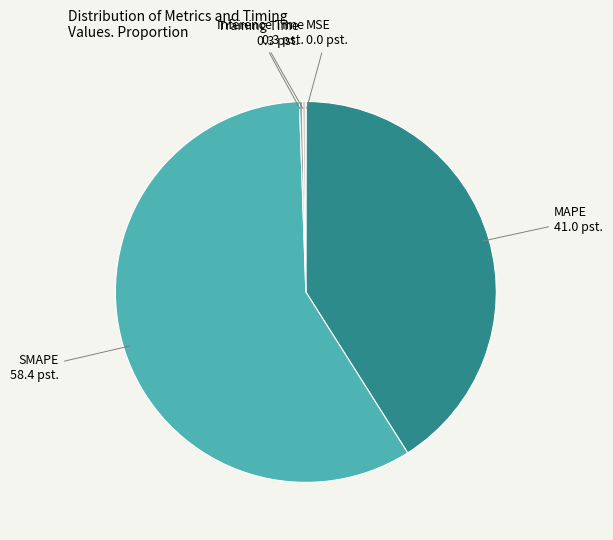

Is there a majority slice in this chart?

Yes